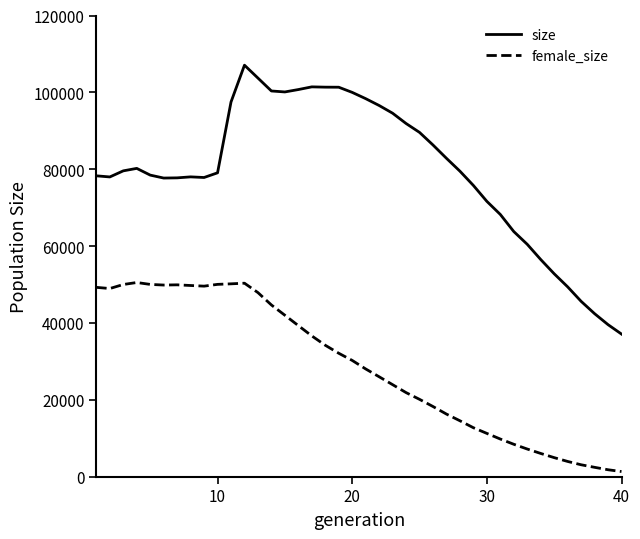

Which series has the largest total across all categories?

size